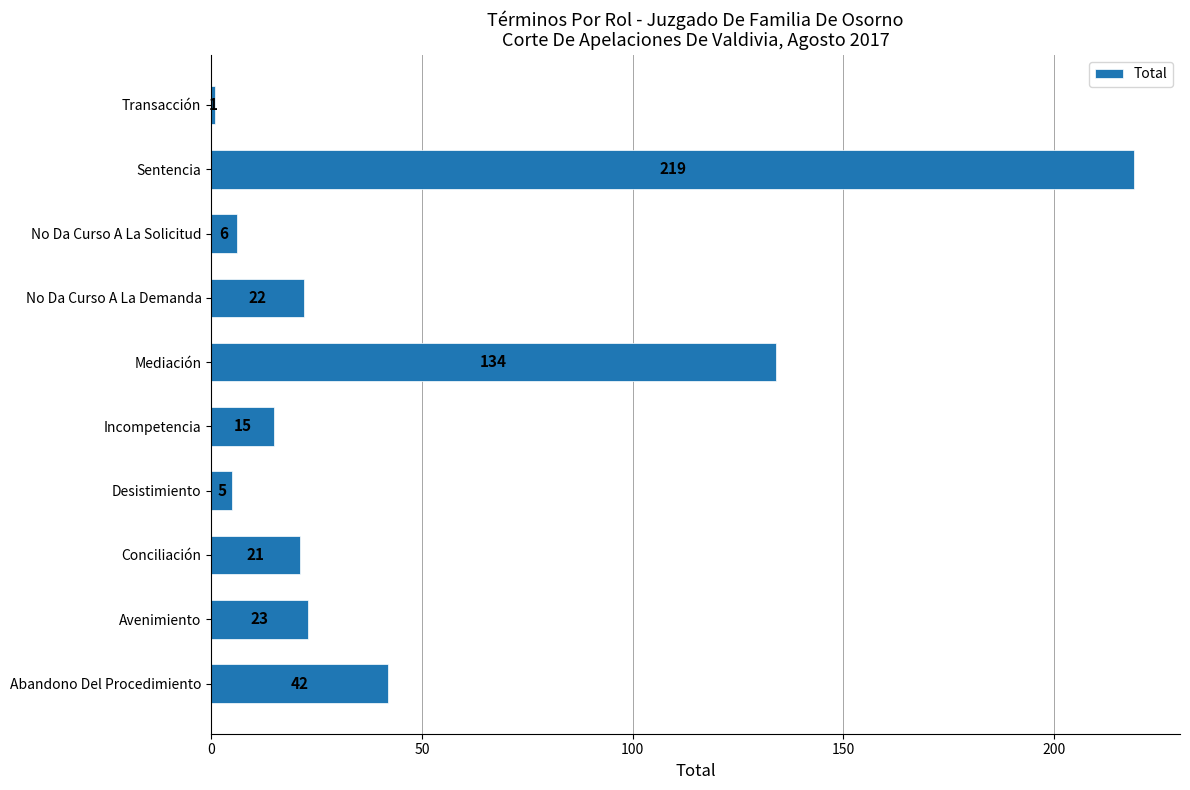

At which category does the chart reach its peak across all series?

Sentencia